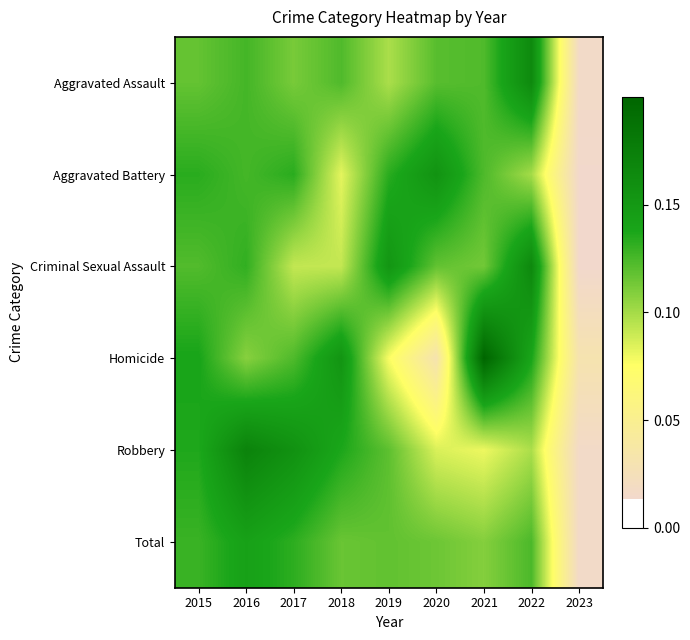

What is the total value across all series at 2020?

0.6